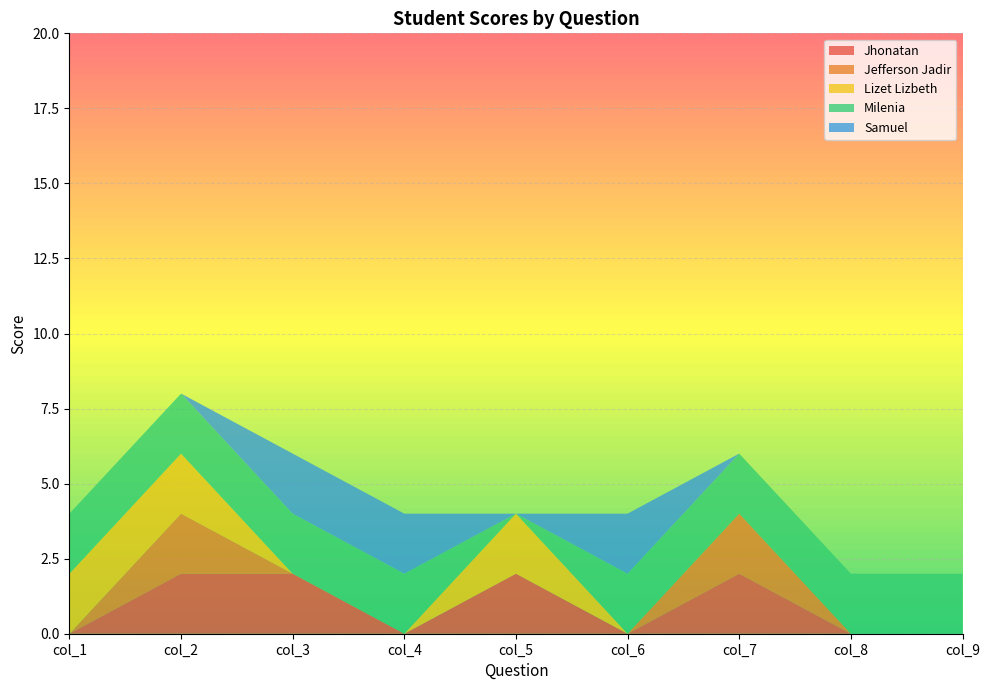

Reading right to left, what are all the values shown in this chart?

Jhonatan: 0	0	2	0	2	0	2	2	0
Jefferson Jadir: 0	0	2	0	0	0	0	2	0
Lizet Lizbeth: 0	0	0	0	2	0	0	2	2
Milenia: 2	2	2	2	0	2	2	2	2
Samuel: 0	0	0	2	0	2	2	0	0